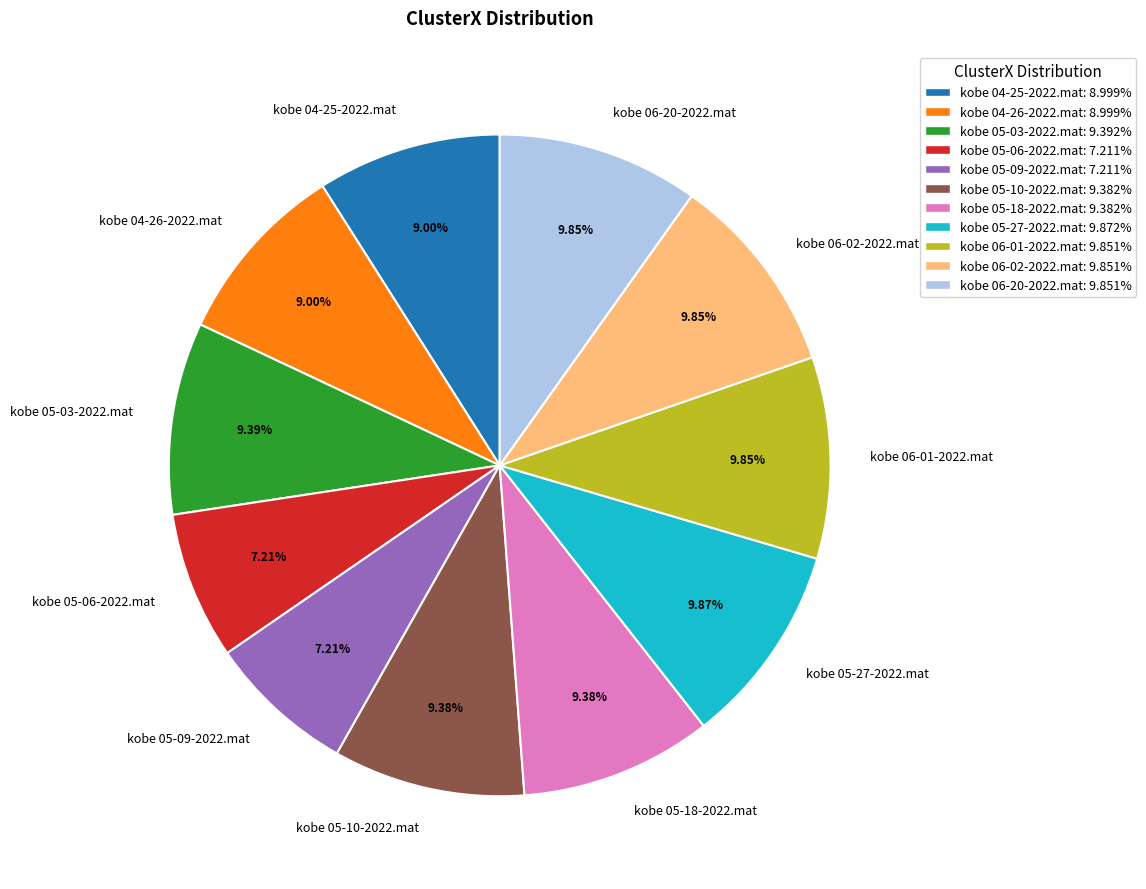

Which has a higher value, kobe 05-06-2022.mat or kobe 04-25-2022.mat?

kobe 04-25-2022.mat